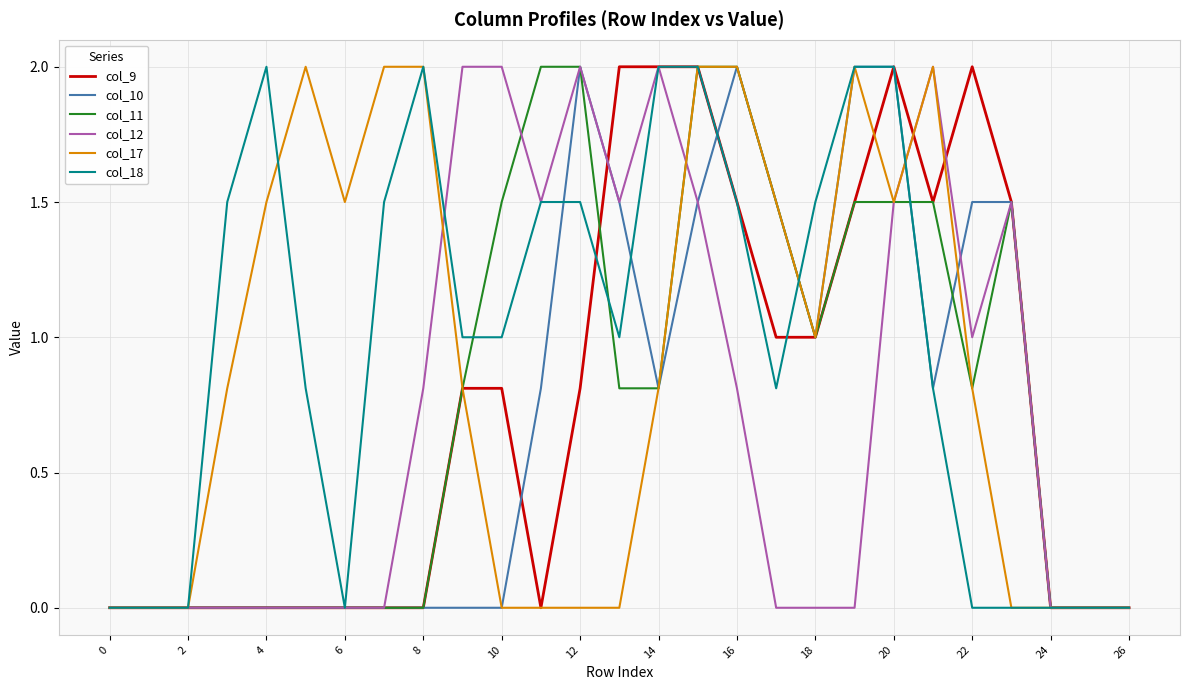

What is the greatest value displayed?

2.0